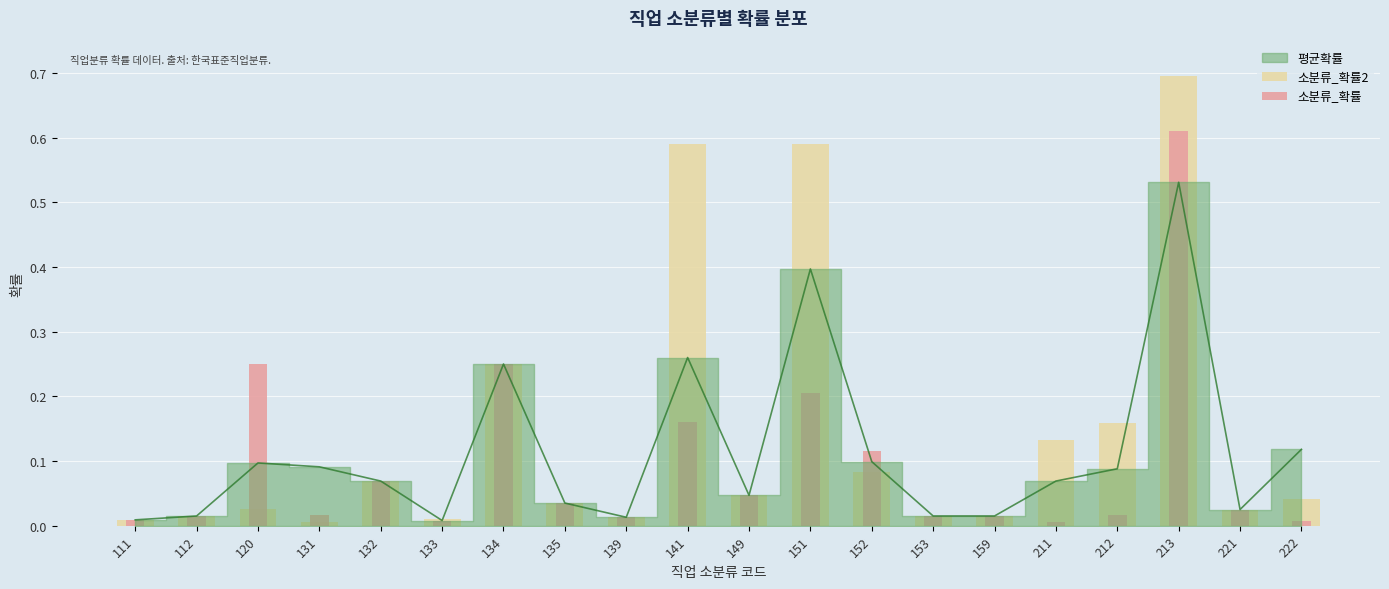

At which label does 소분류_확률2 reach its peak?

213